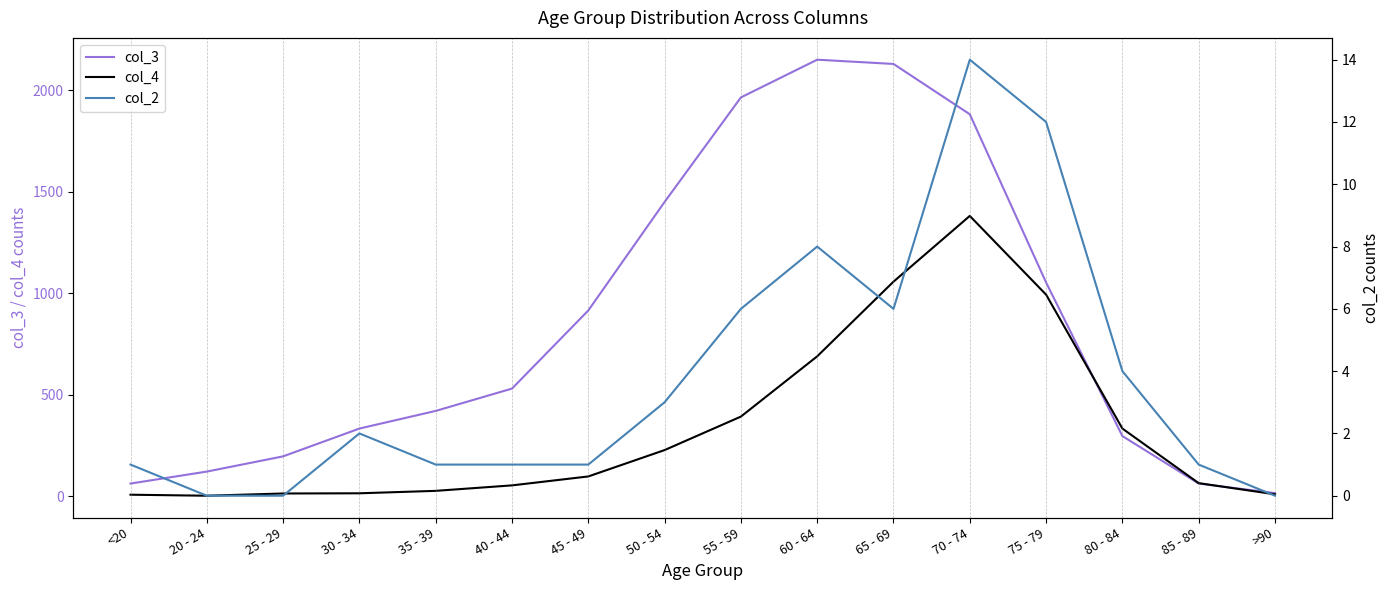

Which series has the largest total across all categories?

col_3